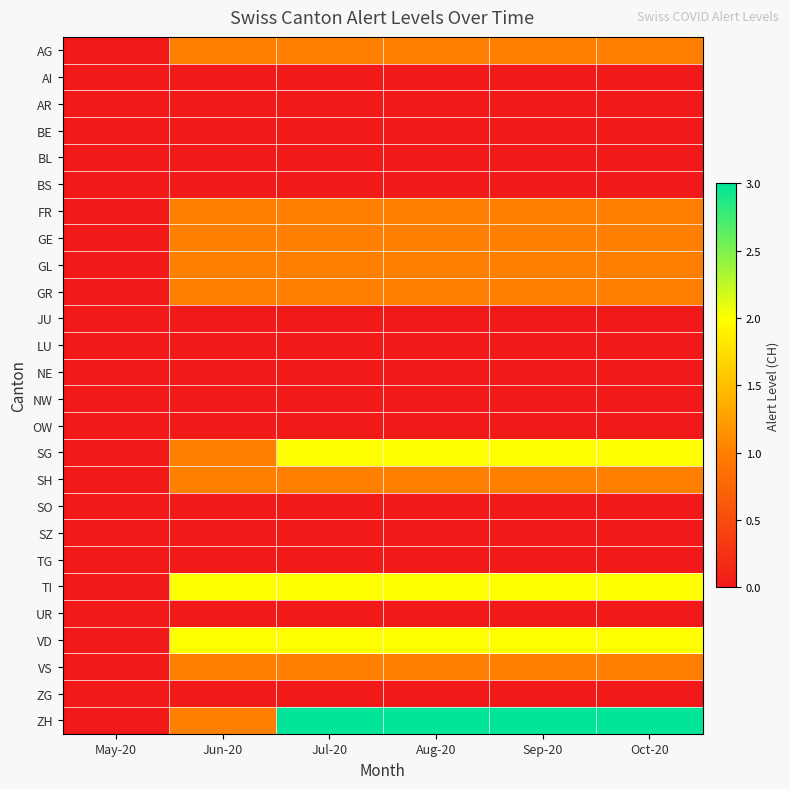

Reading left to right, transcribe all the data shown in this chart.

AG: May-20=0	Jun-20=1	Jul-20=1	Aug-20=1	Sep-20=1	Oct-20=1
AI: May-20=0	Jun-20=0	Jul-20=0	Aug-20=0	Sep-20=0	Oct-20=0
AR: May-20=0	Jun-20=0	Jul-20=0	Aug-20=0	Sep-20=0	Oct-20=0
BE: May-20=0	Jun-20=0	Jul-20=0	Aug-20=0	Sep-20=0	Oct-20=0
BL: May-20=0	Jun-20=0	Jul-20=0	Aug-20=0	Sep-20=0	Oct-20=0
BS: May-20=0	Jun-20=0	Jul-20=0	Aug-20=0	Sep-20=0	Oct-20=0
FR: May-20=0	Jun-20=1	Jul-20=1	Aug-20=1	Sep-20=1	Oct-20=1
GE: May-20=0	Jun-20=1	Jul-20=1	Aug-20=1	Sep-20=1	Oct-20=1
GL: May-20=0	Jun-20=1	Jul-20=1	Aug-20=1	Sep-20=1	Oct-20=1
GR: May-20=0	Jun-20=1	Jul-20=1	Aug-20=1	Sep-20=1	Oct-20=1
JU: May-20=0	Jun-20=0	Jul-20=0	Aug-20=0	Sep-20=0	Oct-20=0
LU: May-20=0	Jun-20=0	Jul-20=0	Aug-20=0	Sep-20=0	Oct-20=0
NE: May-20=0	Jun-20=0	Jul-20=0	Aug-20=0	Sep-20=0	Oct-20=0
NW: May-20=0	Jun-20=0	Jul-20=0	Aug-20=0	Sep-20=0	Oct-20=0
OW: May-20=0	Jun-20=0	Jul-20=0	Aug-20=0	Sep-20=0	Oct-20=0
SG: May-20=0	Jun-20=1	Jul-20=2	Aug-20=2	Sep-20=2	Oct-20=2
SH: May-20=0	Jun-20=1	Jul-20=1	Aug-20=1	Sep-20=1	Oct-20=1
SO: May-20=0	Jun-20=0	Jul-20=0	Aug-20=0	Sep-20=0	Oct-20=0
SZ: May-20=0	Jun-20=0	Jul-20=0	Aug-20=0	Sep-20=0	Oct-20=0
TG: May-20=0	Jun-20=0	Jul-20=0	Aug-20=0	Sep-20=0	Oct-20=0
TI: May-20=0	Jun-20=2	Jul-20=2	Aug-20=2	Sep-20=2	Oct-20=2
UR: May-20=0	Jun-20=0	Jul-20=0	Aug-20=0	Sep-20=0	Oct-20=0
VD: May-20=0	Jun-20=2	Jul-20=2	Aug-20=2	Sep-20=2	Oct-20=2
VS: May-20=0	Jun-20=1	Jul-20=1	Aug-20=1	Sep-20=1	Oct-20=1
ZG: May-20=0	Jun-20=0	Jul-20=0	Aug-20=0	Sep-20=0	Oct-20=0
ZH: May-20=0	Jun-20=1	Jul-20=3	Aug-20=3	Sep-20=3	Oct-20=3